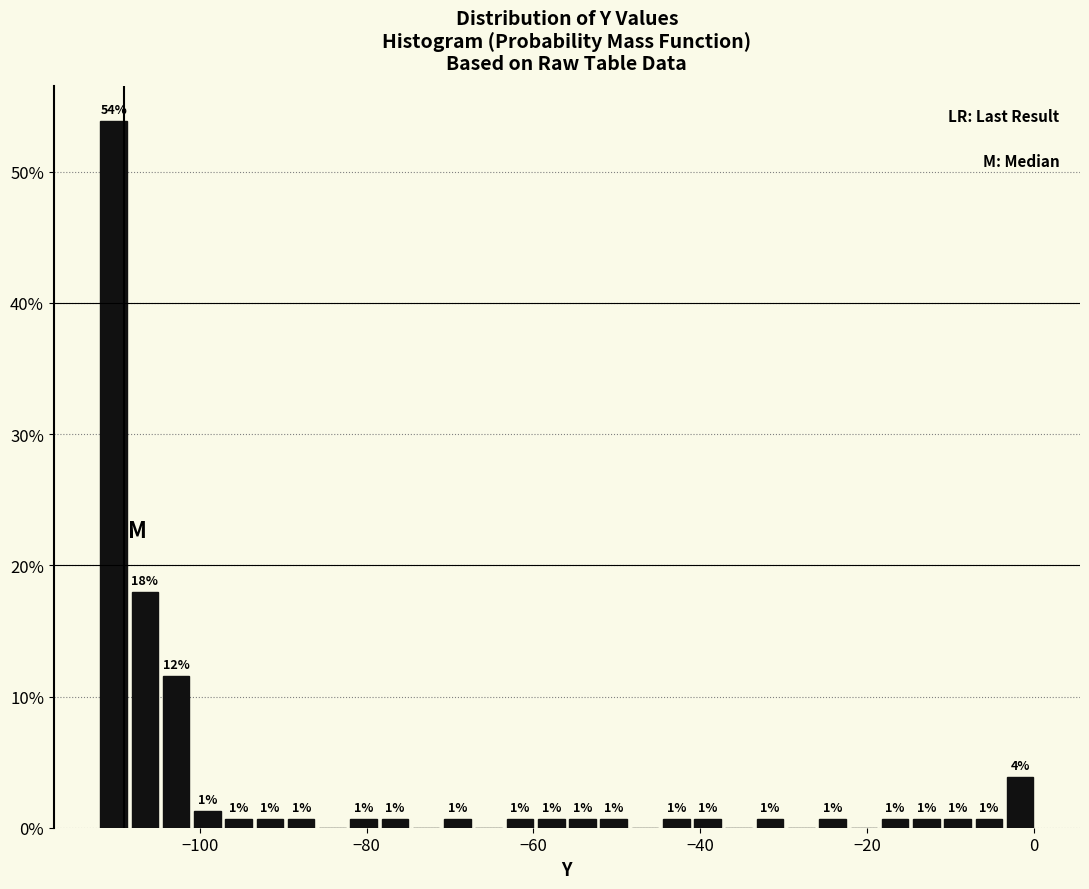

Read against the x-axis, roughly where is the centre of the tallest bar?

-110